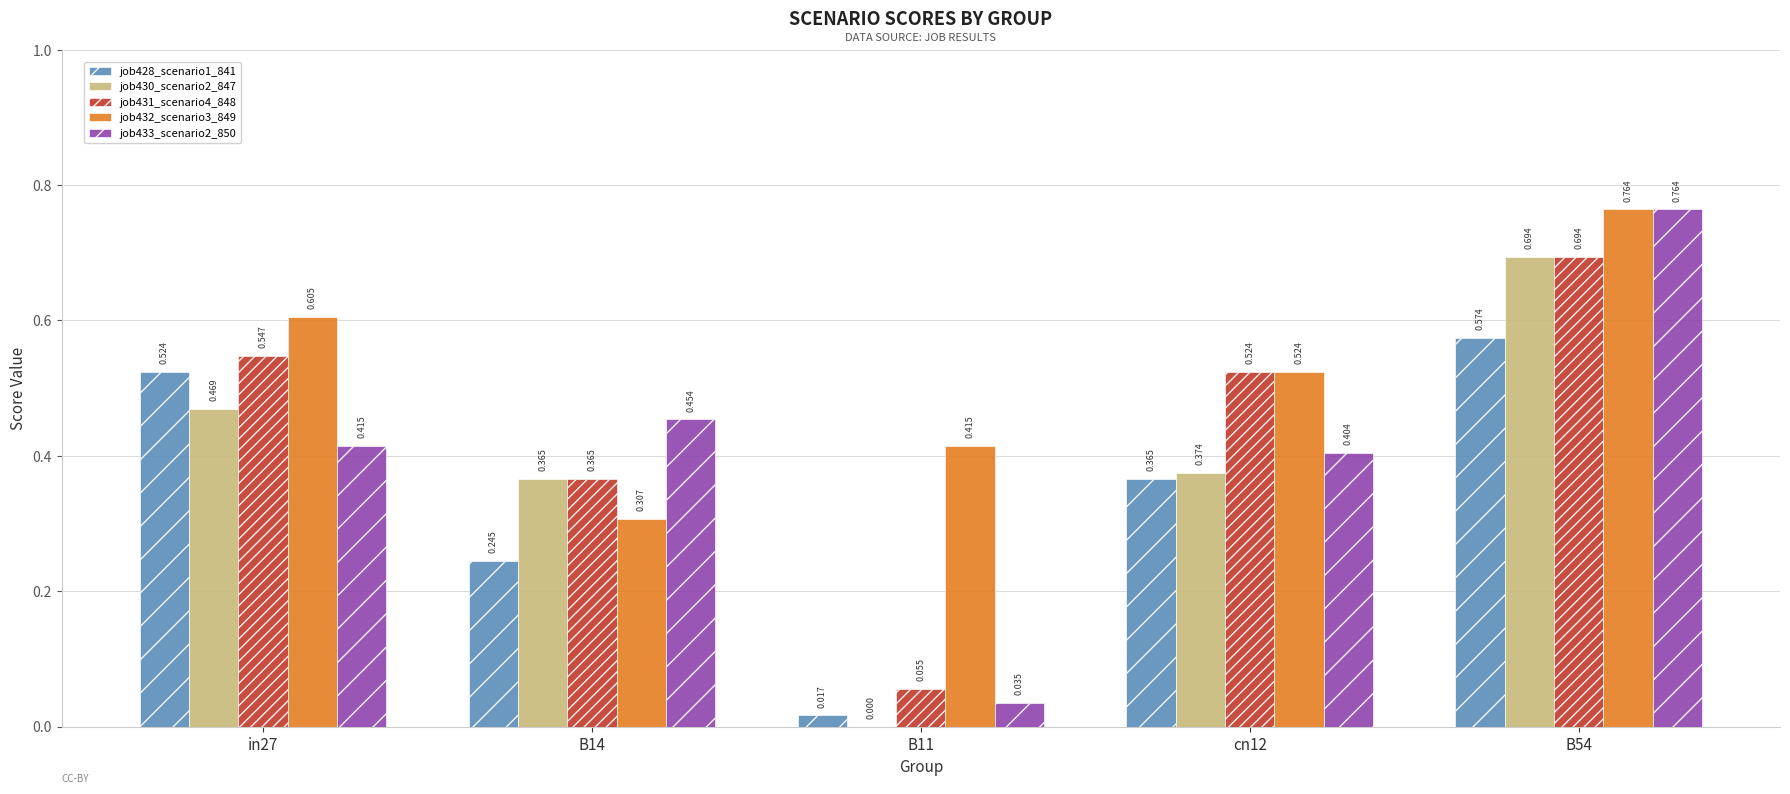

Is the value of job431_scenario4_848 at B14 greater than the value of job432_scenario3_849 at B14?

Yes